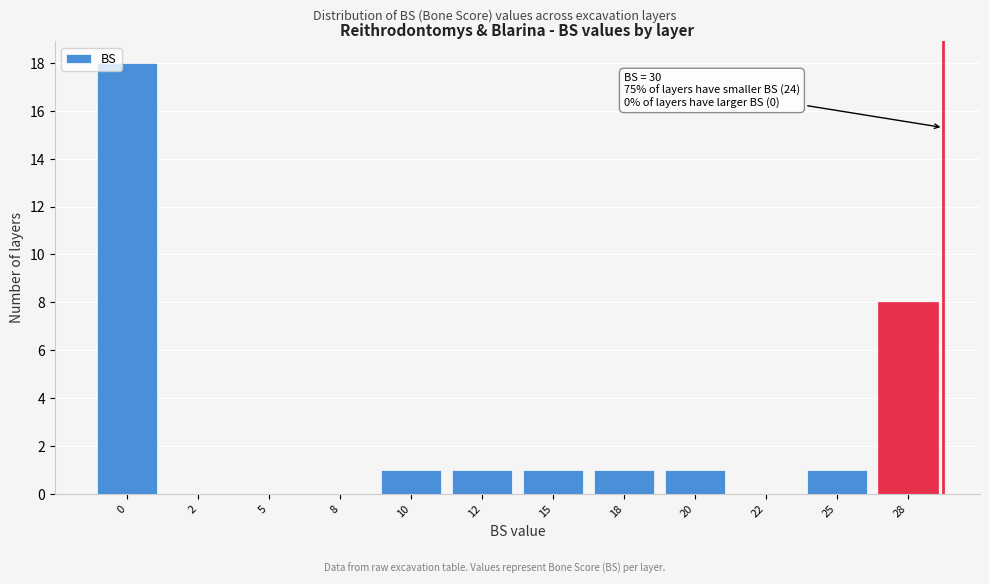

Reading left to right, list all the values displayed in this chart.

0=18	2=0	5=0	8=0	10=1	12=1	15=1	18=1	20=1	22=0	25=1	28=8